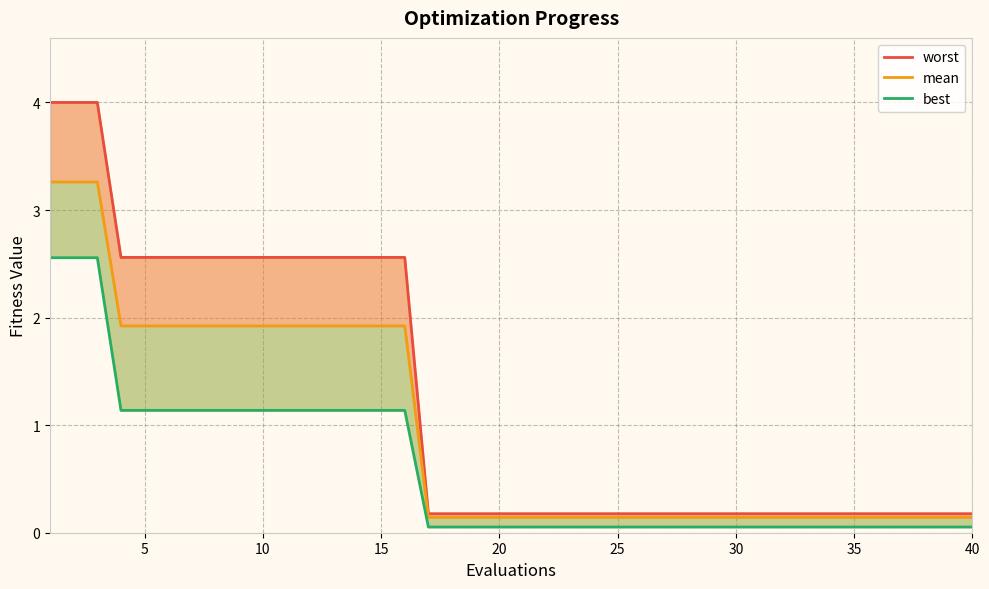

At which label is worst closest to 2?

15